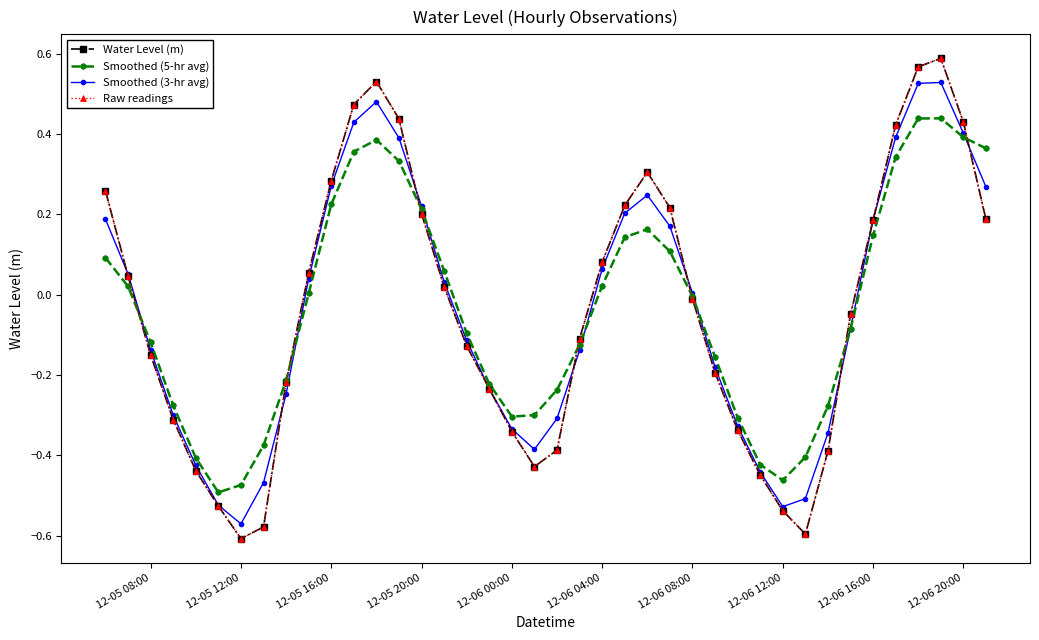

Which series has the largest total across all categories?

Water Level (m)